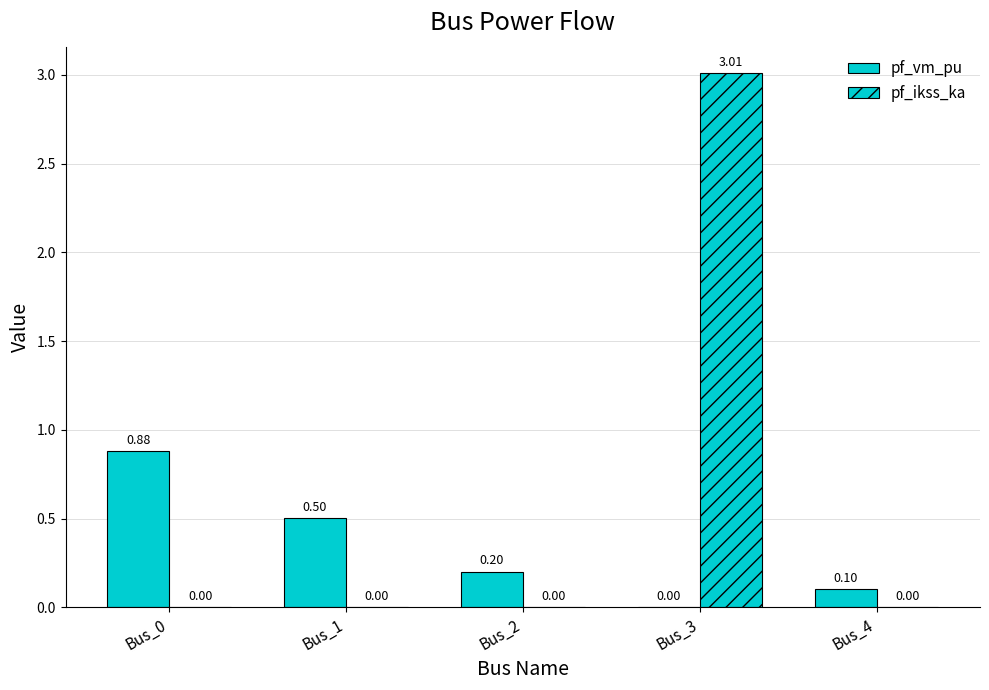

True or false: pf_vm_pu has a value of 0.0 at Bus_3.

True